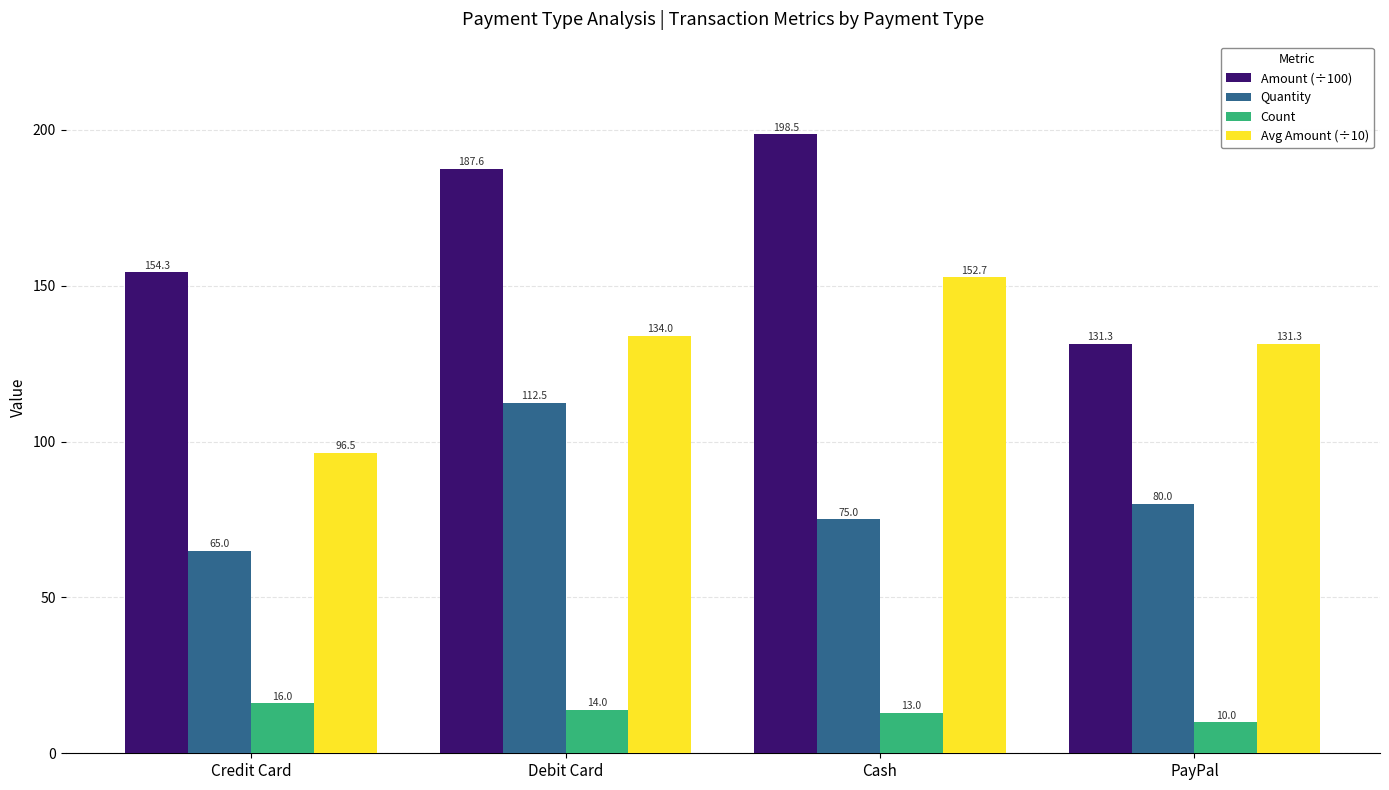

What position from the right is PayPal?

1